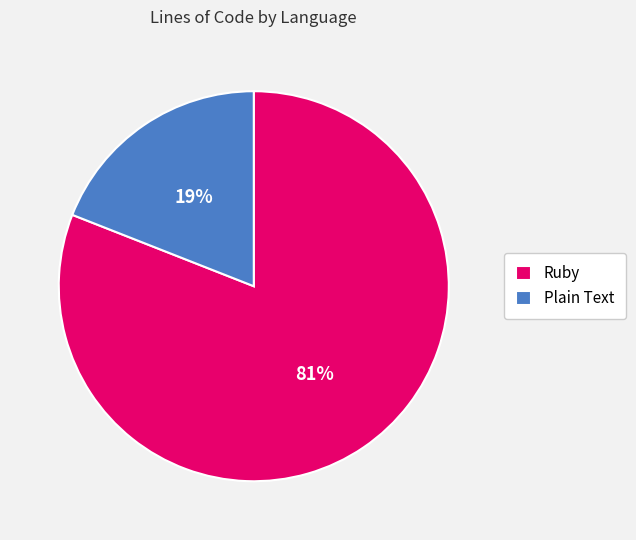

Combined, do Ruby and Plain Text account for over 50%?

Yes